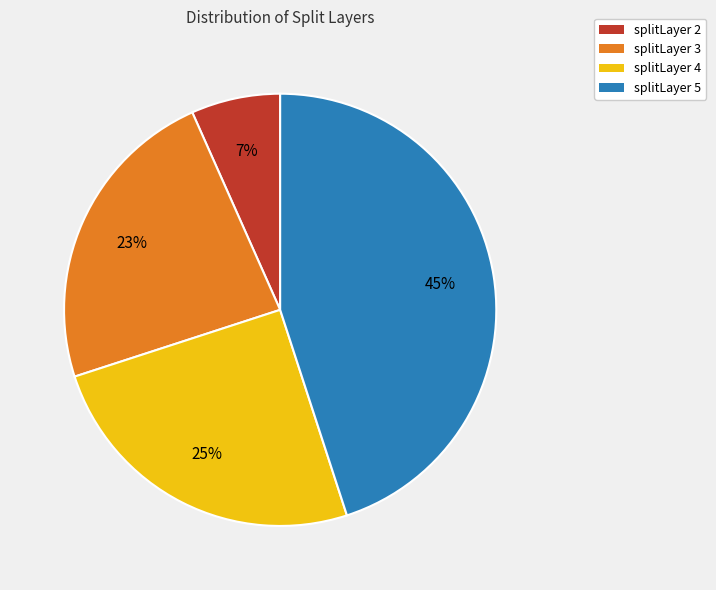

Which has a higher value, splitLayer 5 or splitLayer 3?

splitLayer 5